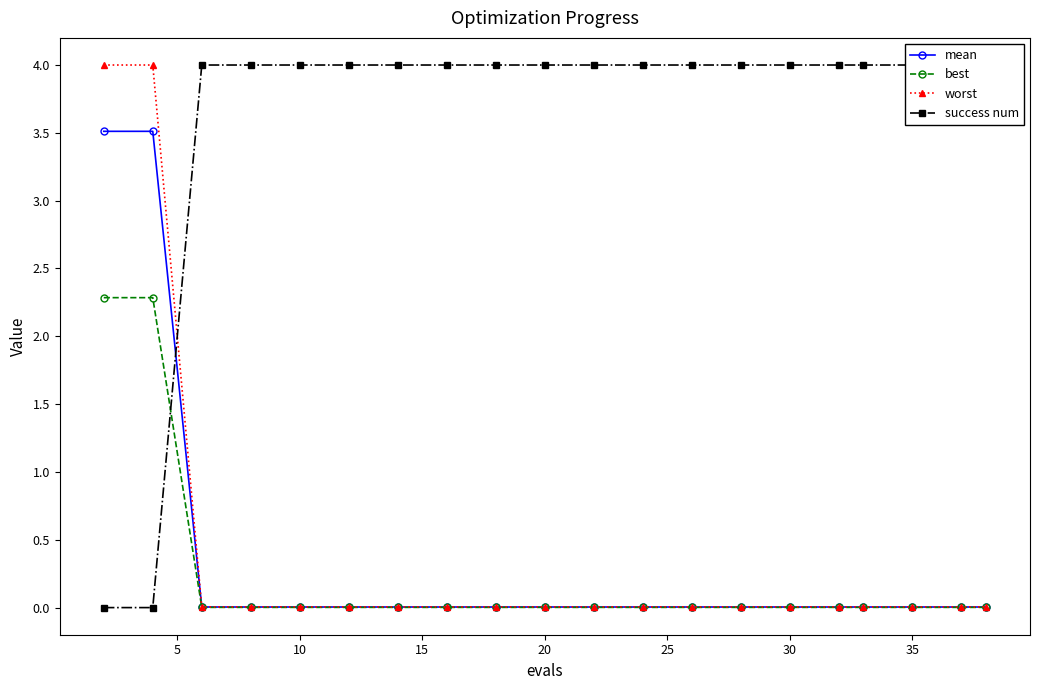

The mean series shows 0.0 at 30. True or false?

True